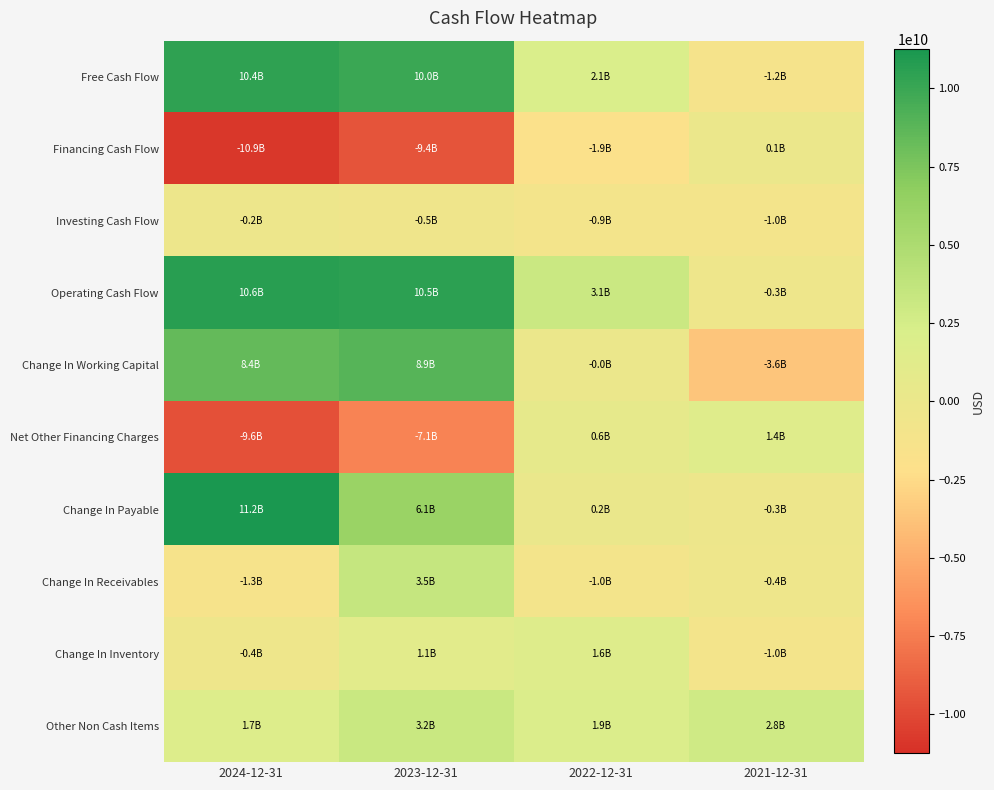

Which has a higher value, 2024-12-31 or 2023-12-31?

2024-12-31